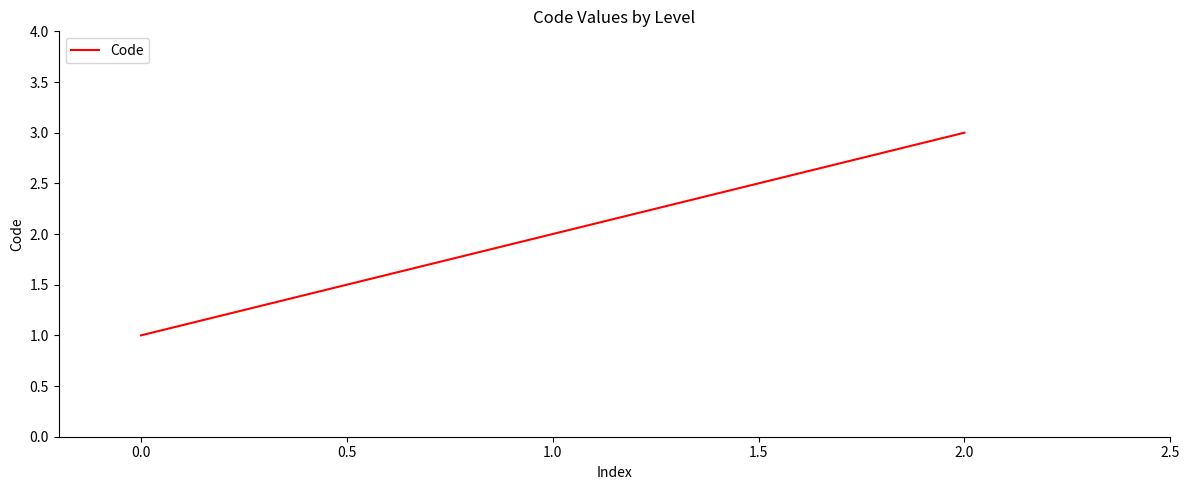

Which label corresponds to the smallest value in the chart?

0.0